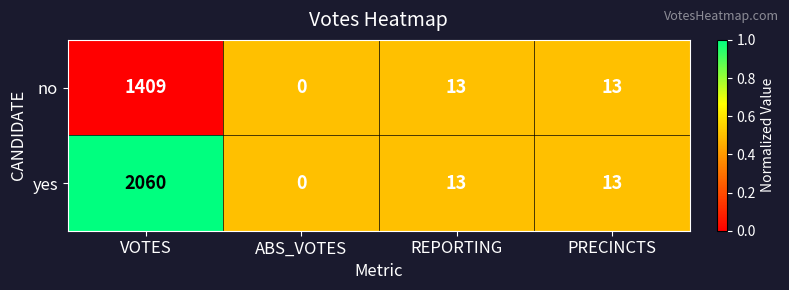

The value of yes at PRECINCTS is 4. True or false?

False